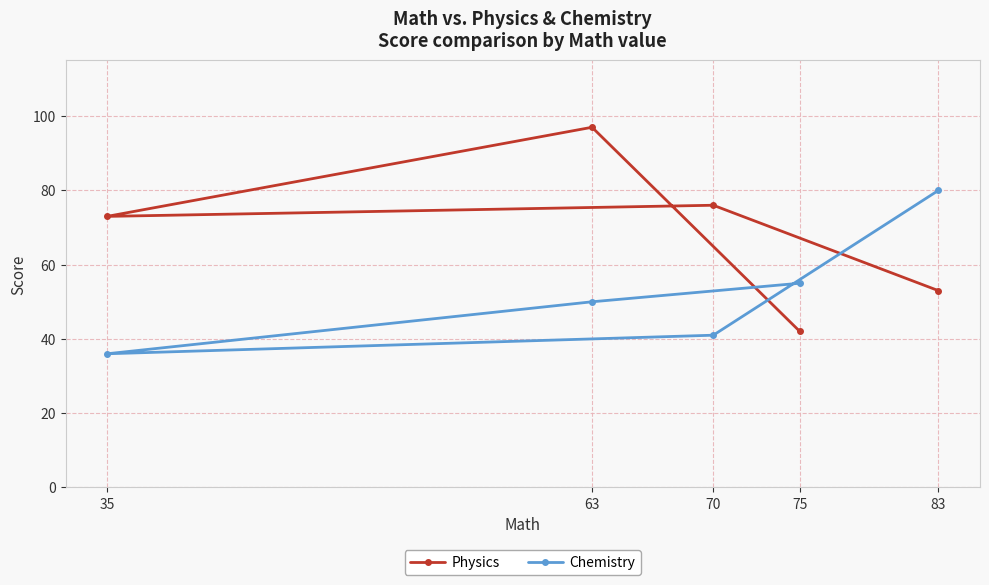

List the labels in order of Physics value, largest first.

63, 70, 35, 83, 75